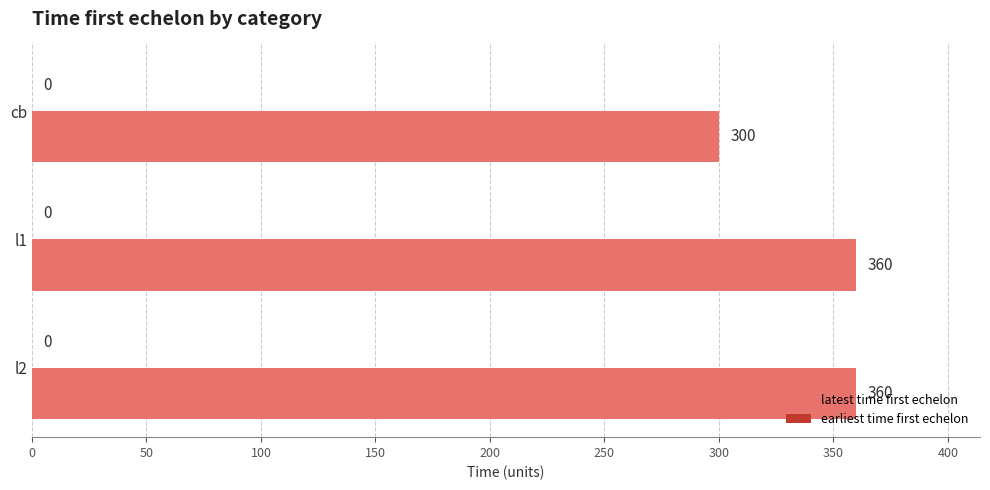

What is the maximum value shown in the chart?

360